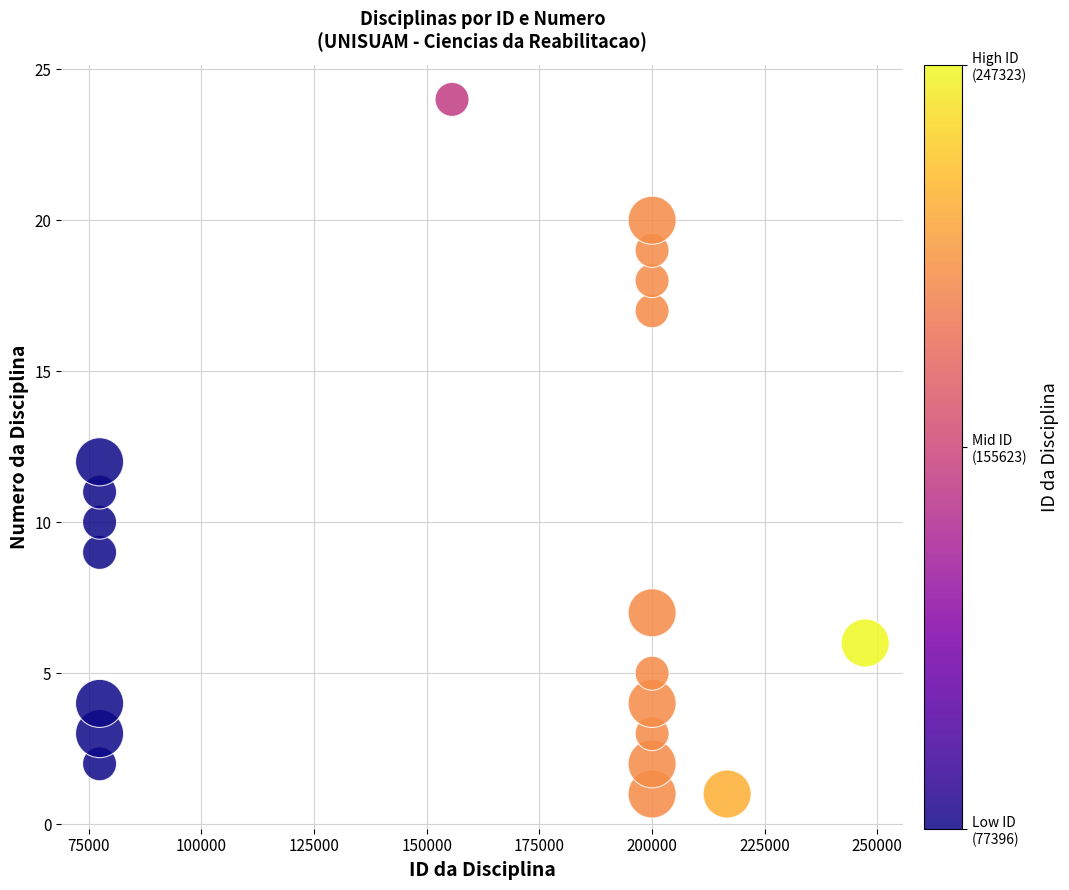

What is the range of Y values (max minus min)?

23